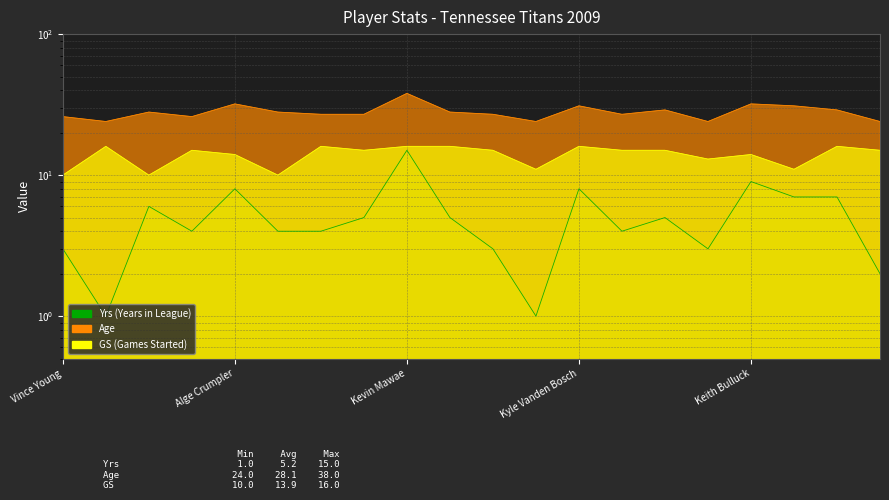

The Age series shows 38 at Kevin Mawae. True or false?

True